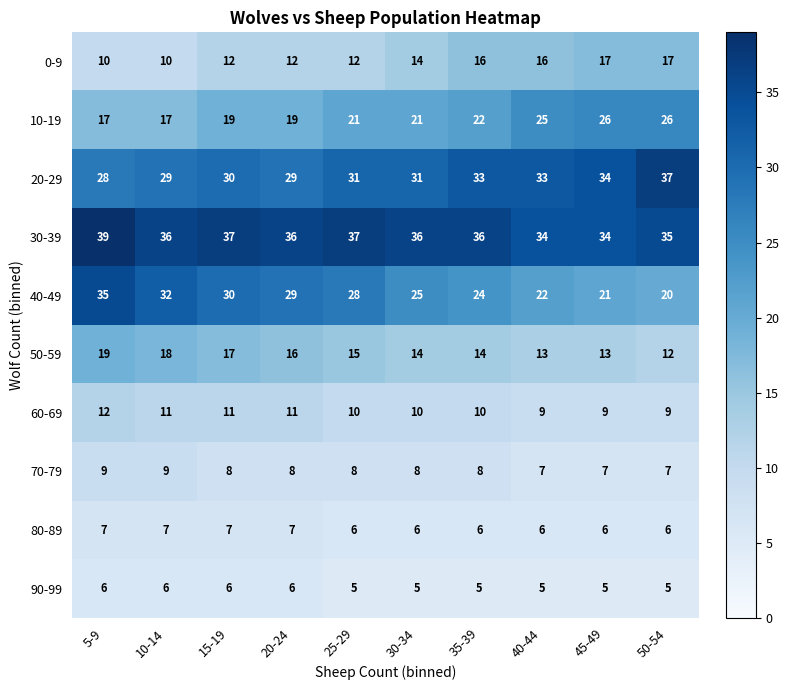

What is the average value of the 40-49 series?

27